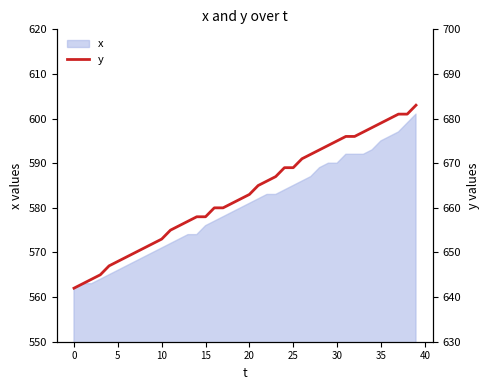

The x series shows 595 at 35. True or false?

True